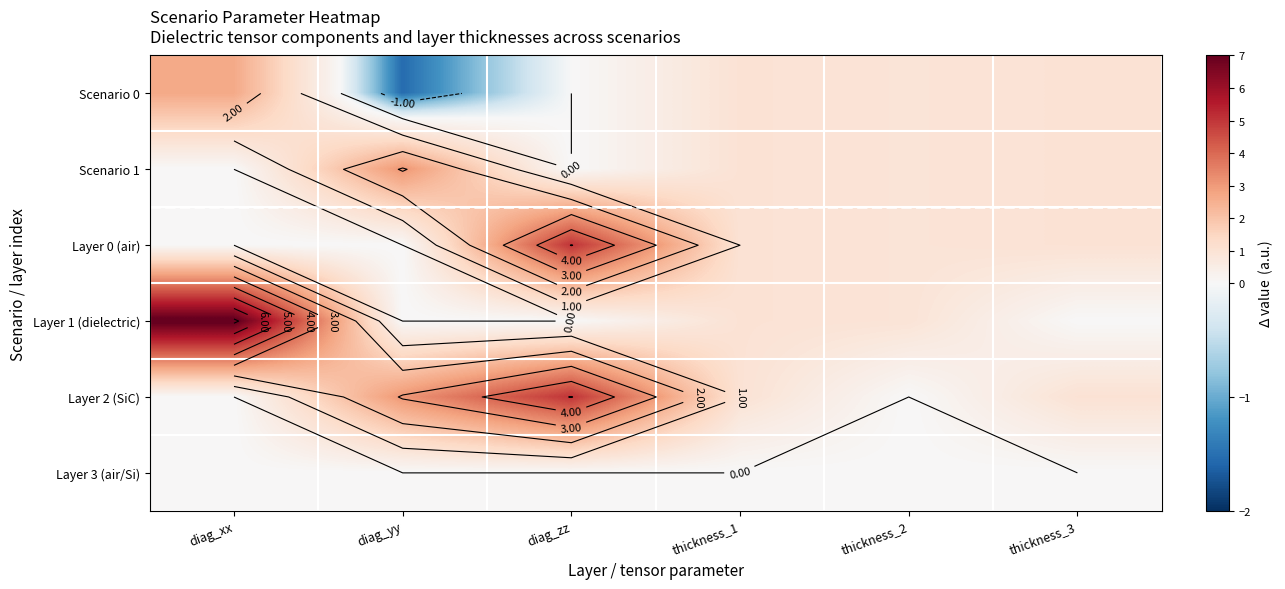

At which category is the sum across all series the highest?

diag_zz